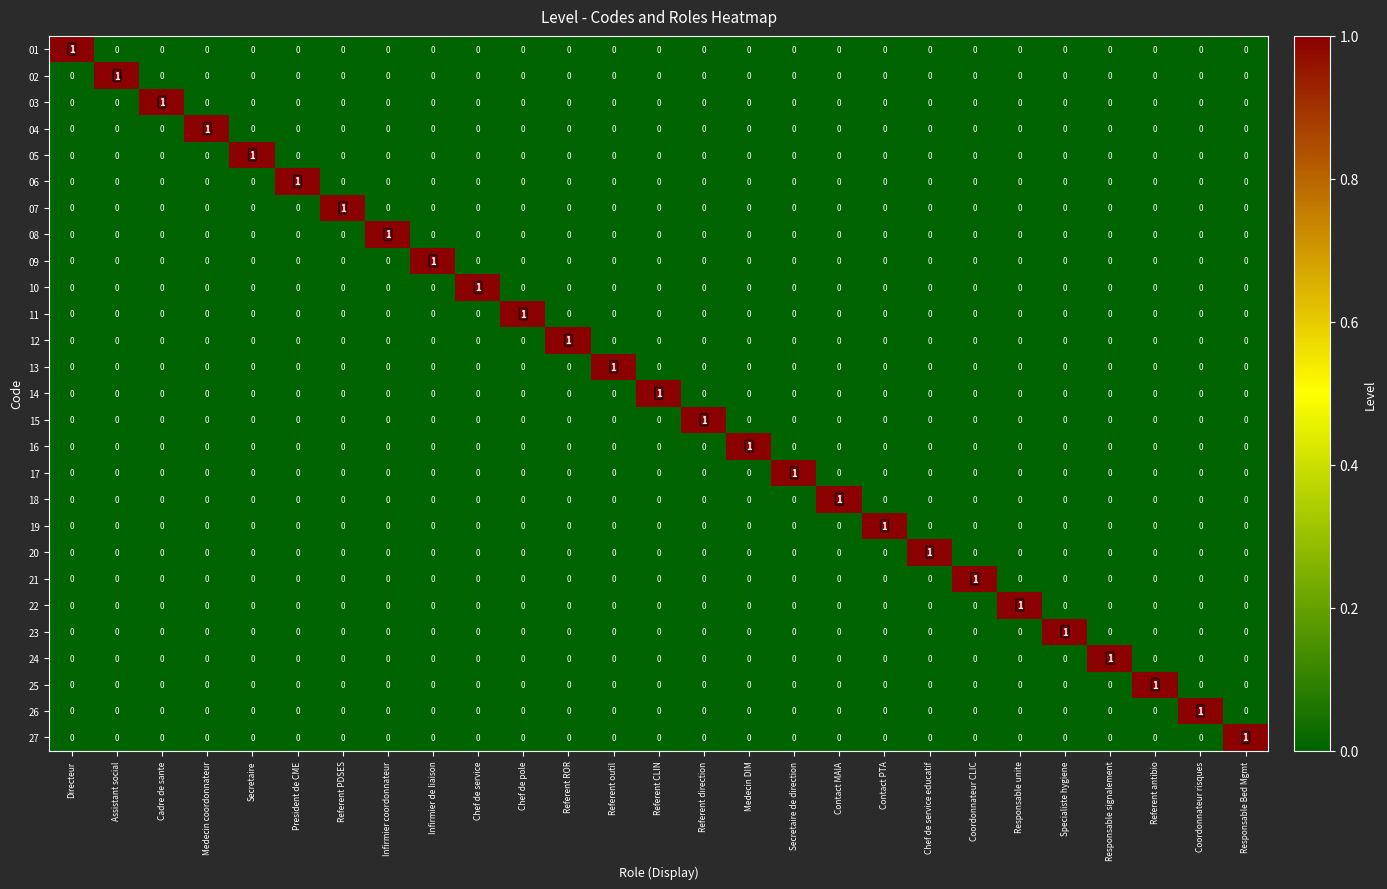

At how many categories does at least one series exceed 0?

27